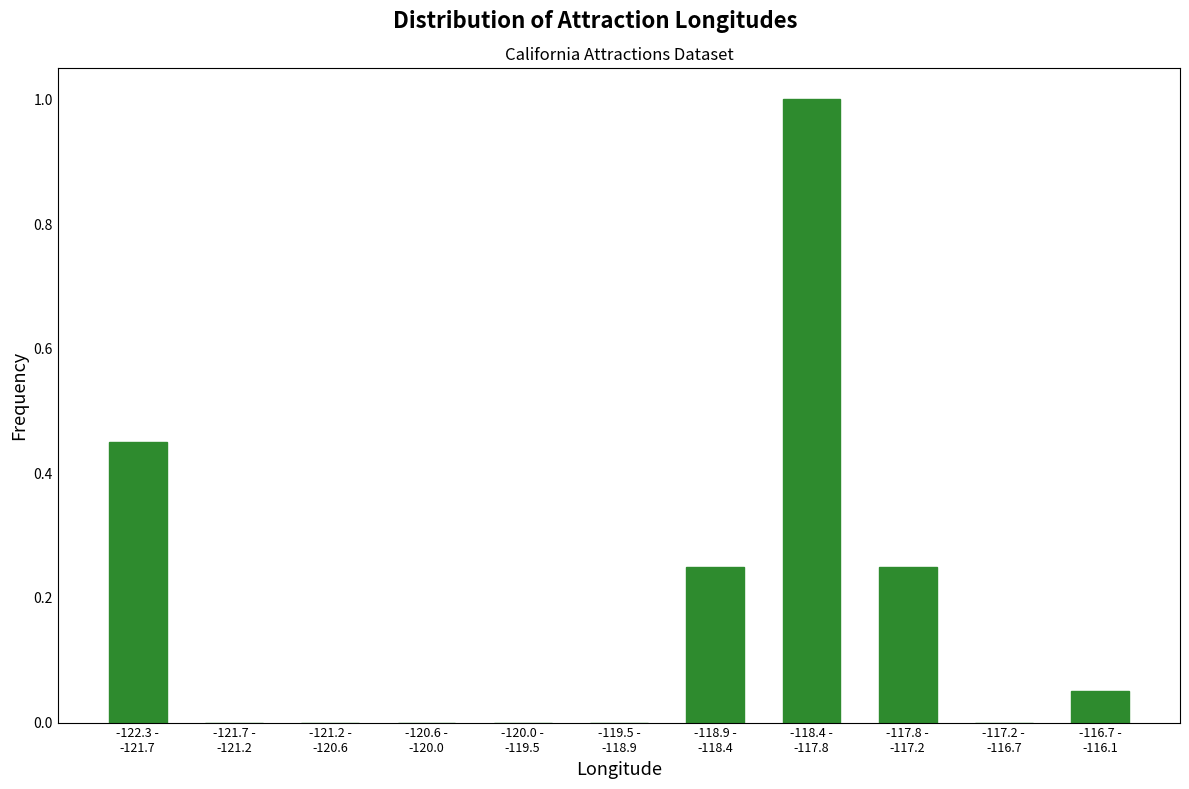

Count the number of categories in the chart.

11